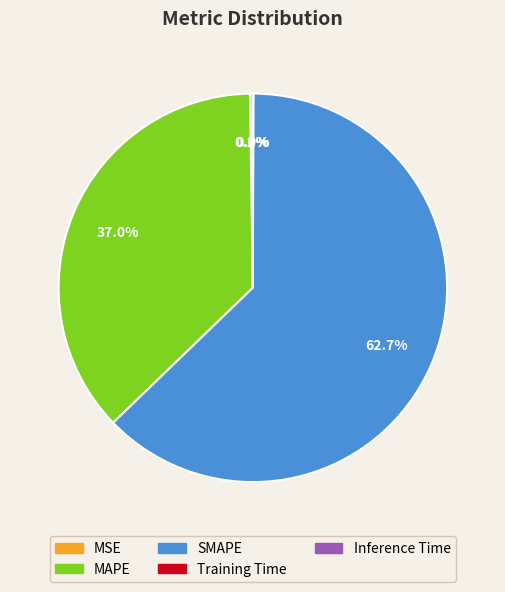

Is the sum of MAPE and SMAPE greater than half?

Yes